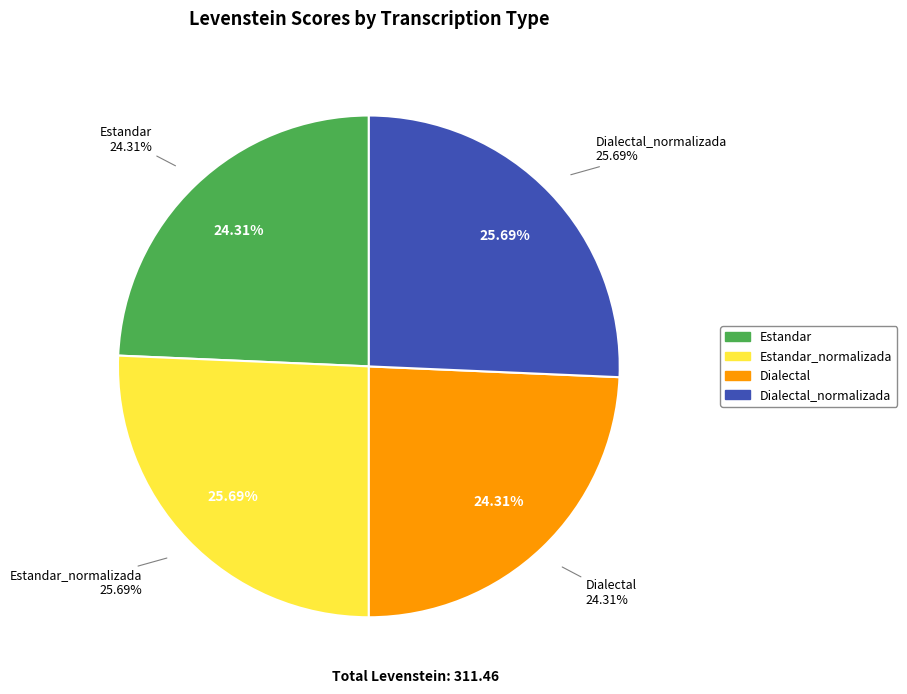

What percentage is the Estandar slice, to the nearest percent?

24%